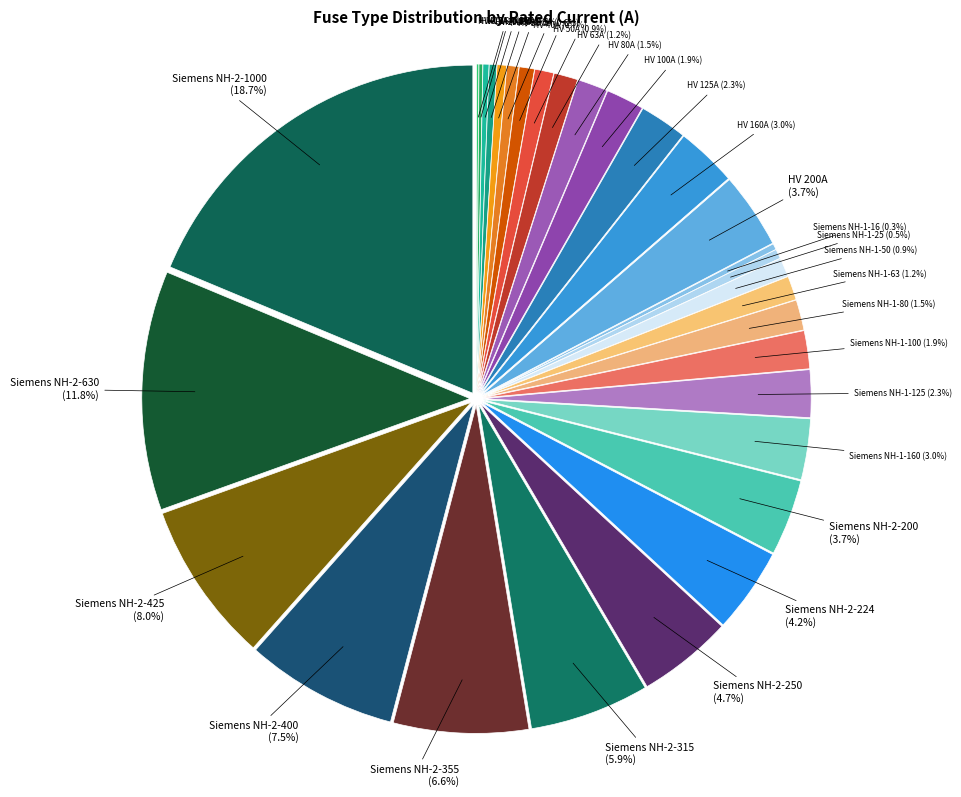

What is the change in value from Siemens NH-1-100 to Siemens NH-2-425?

+325.0